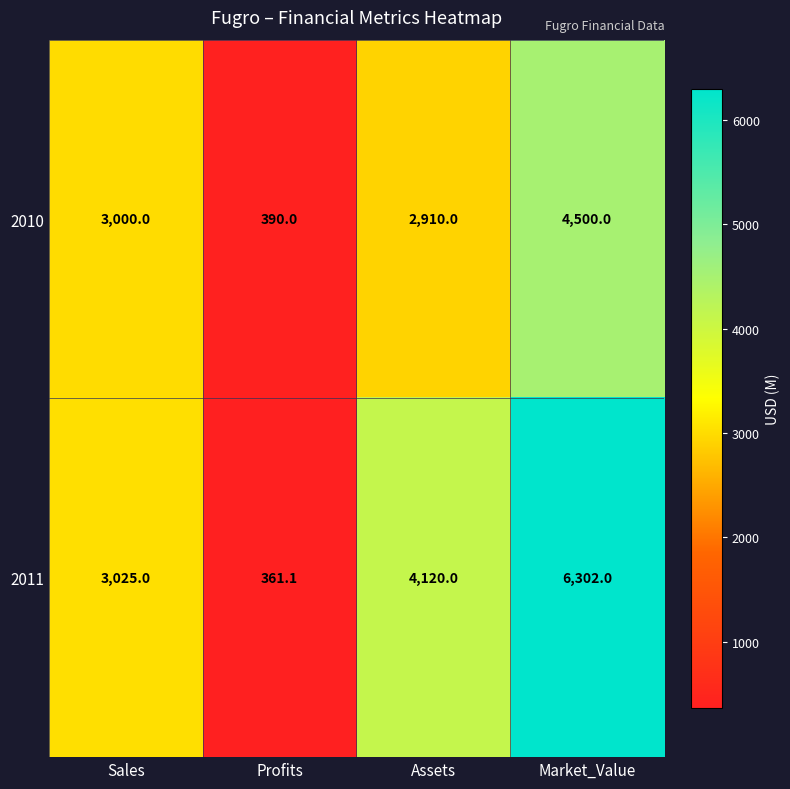

At which category is the sum across all series the highest?

Market_Value